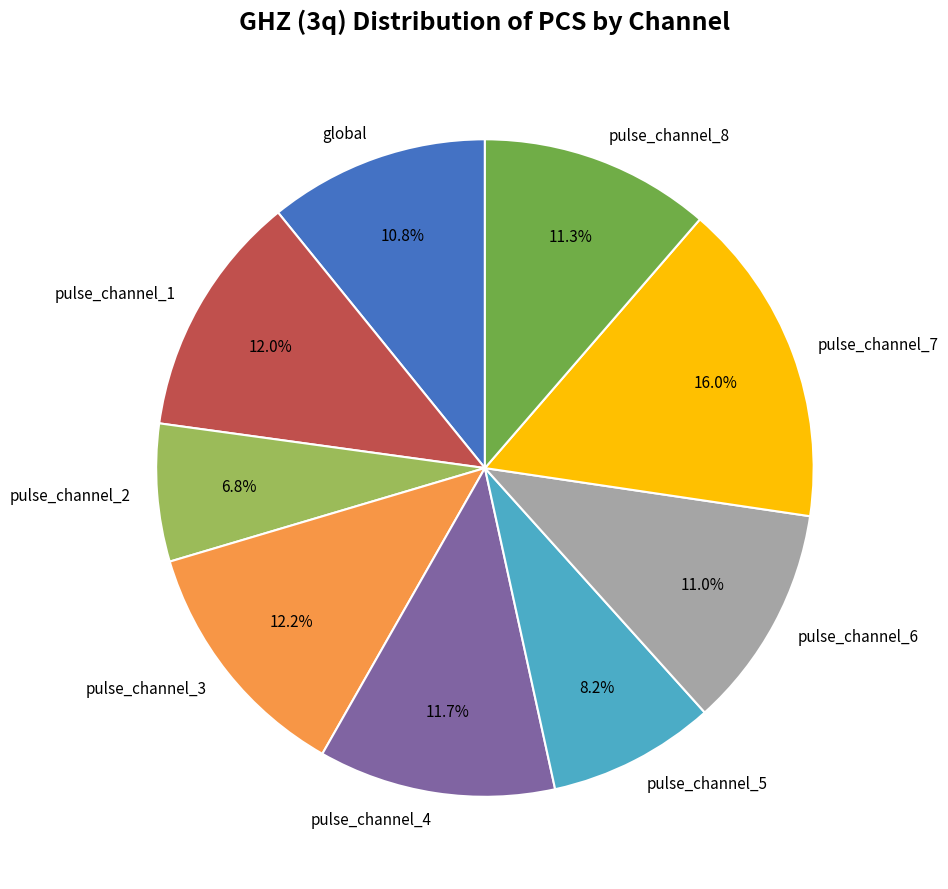

What is the total percentage of pulse_channel_5 and pulse_channel_4?

19.9%